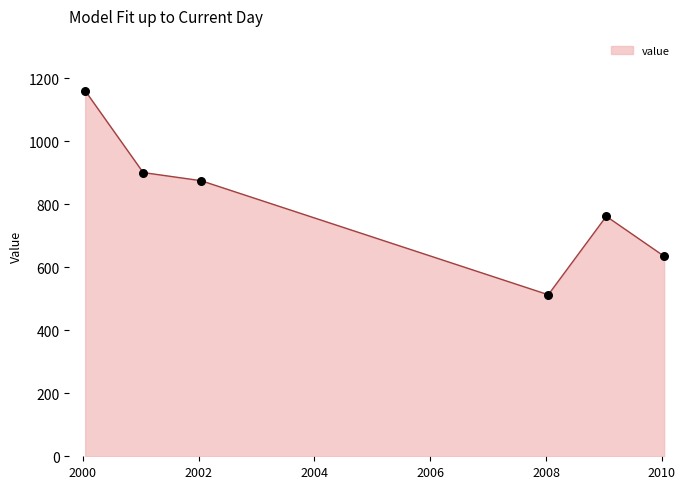

What is the smallest value displayed?

512.7